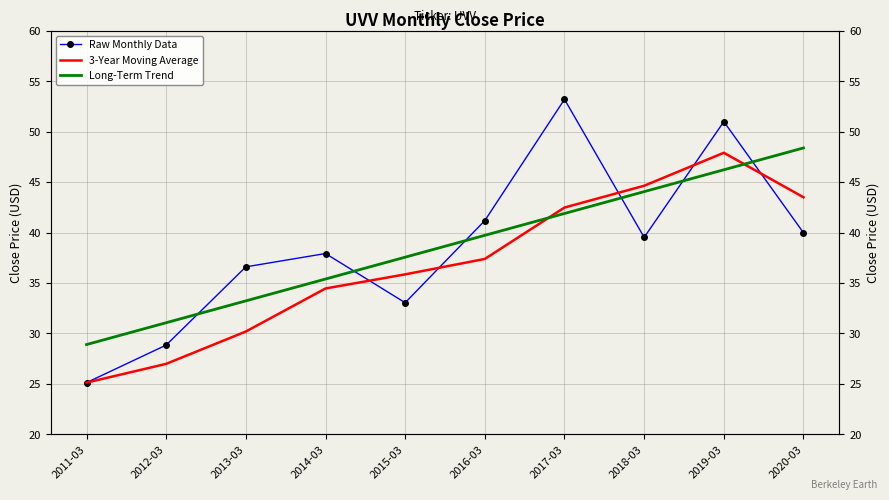

What is the average value of the 3-Year Moving Average series?

36.8